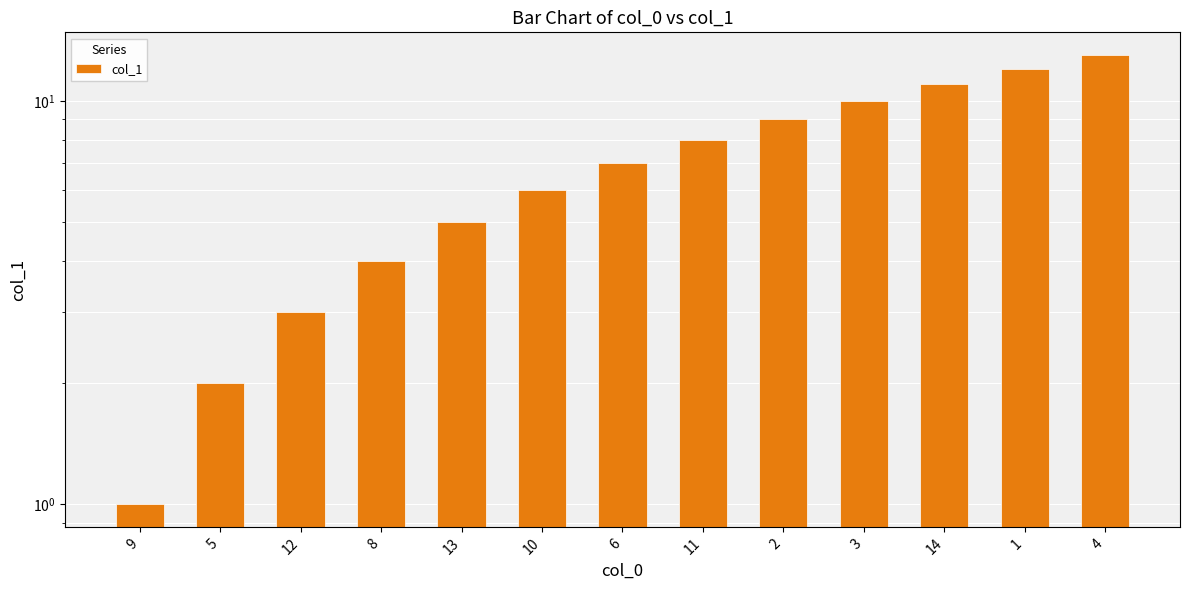

True or false: the data shows 10 at 6.

False